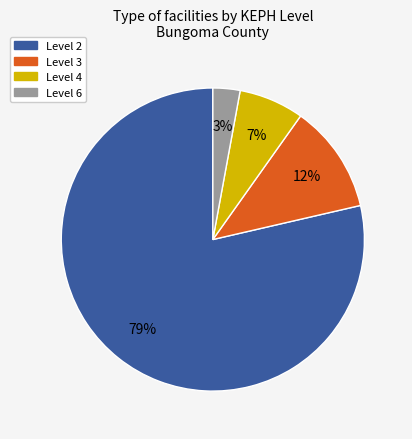

Is there a majority slice in this chart?

Yes